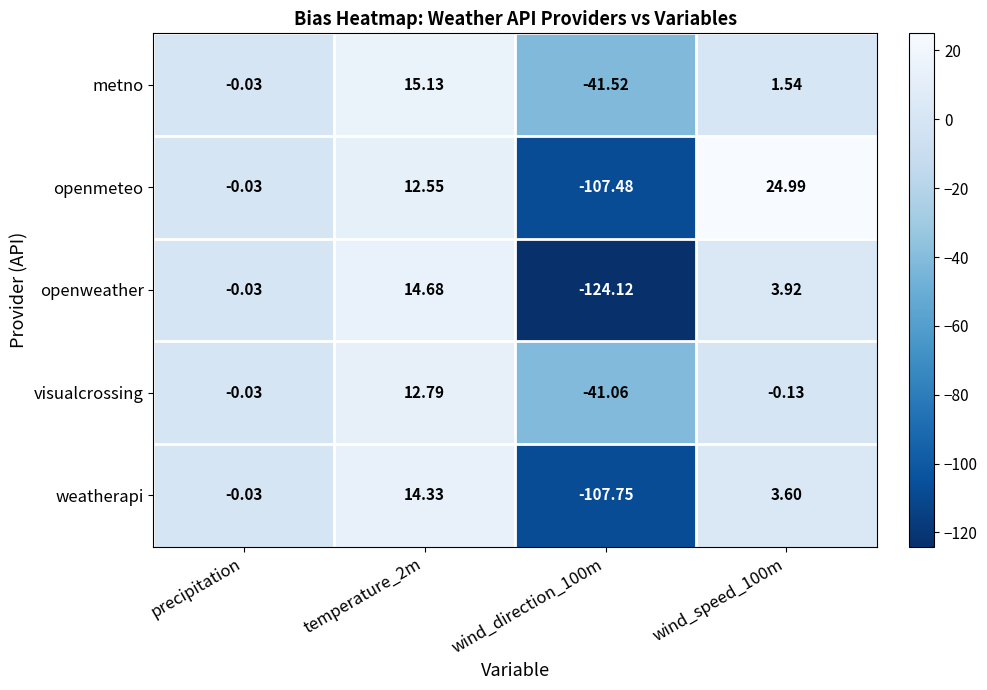

At which category is the sum across all series the highest?

temperature_2m